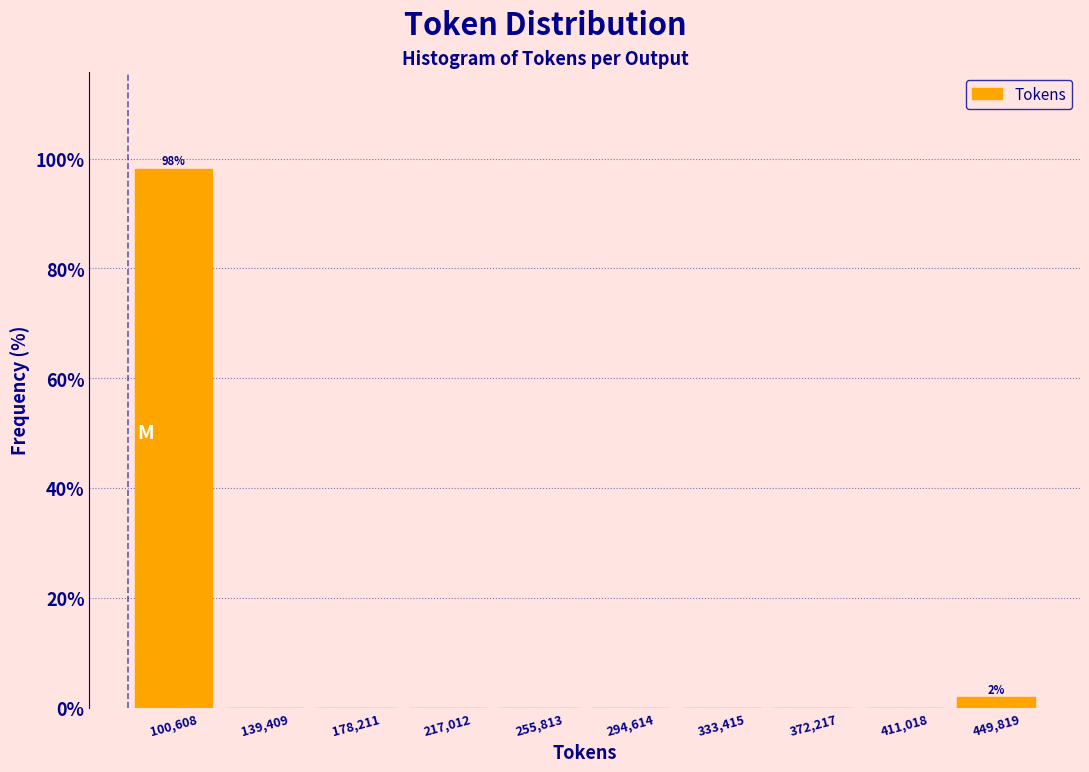

Over which range of the x-axis is the bar tallest?

80000 to 120000